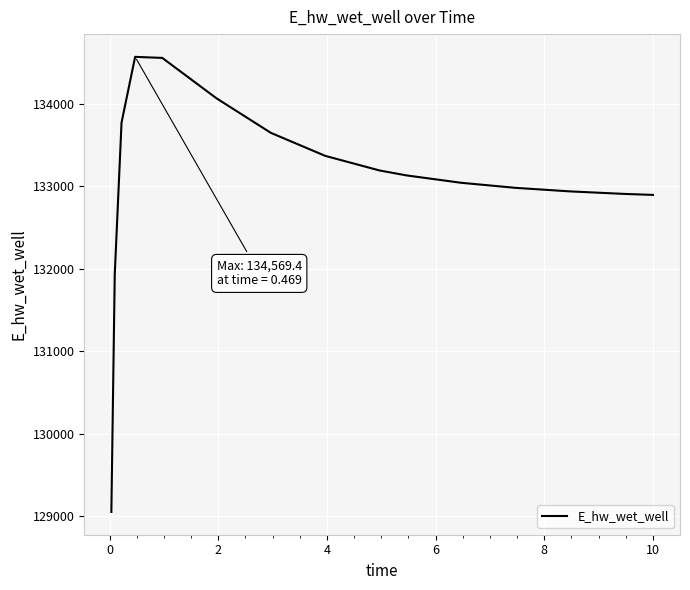

What is the smallest value displayed?

129048.5